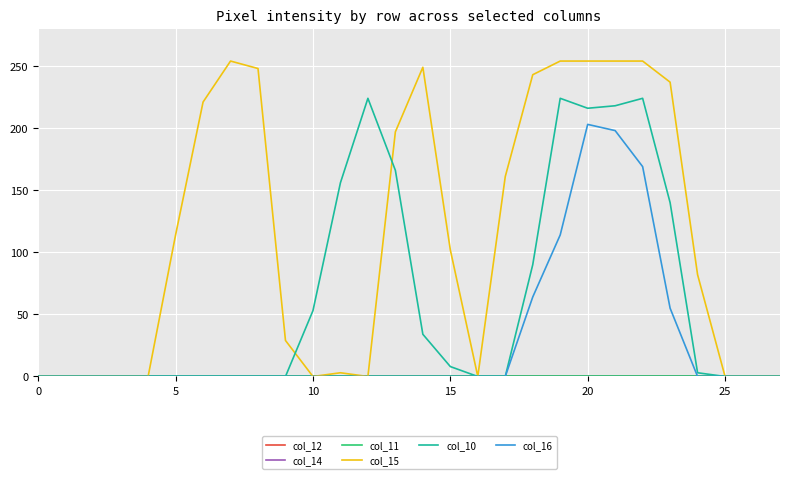

At how many categories does at least one series exceed 178?

12